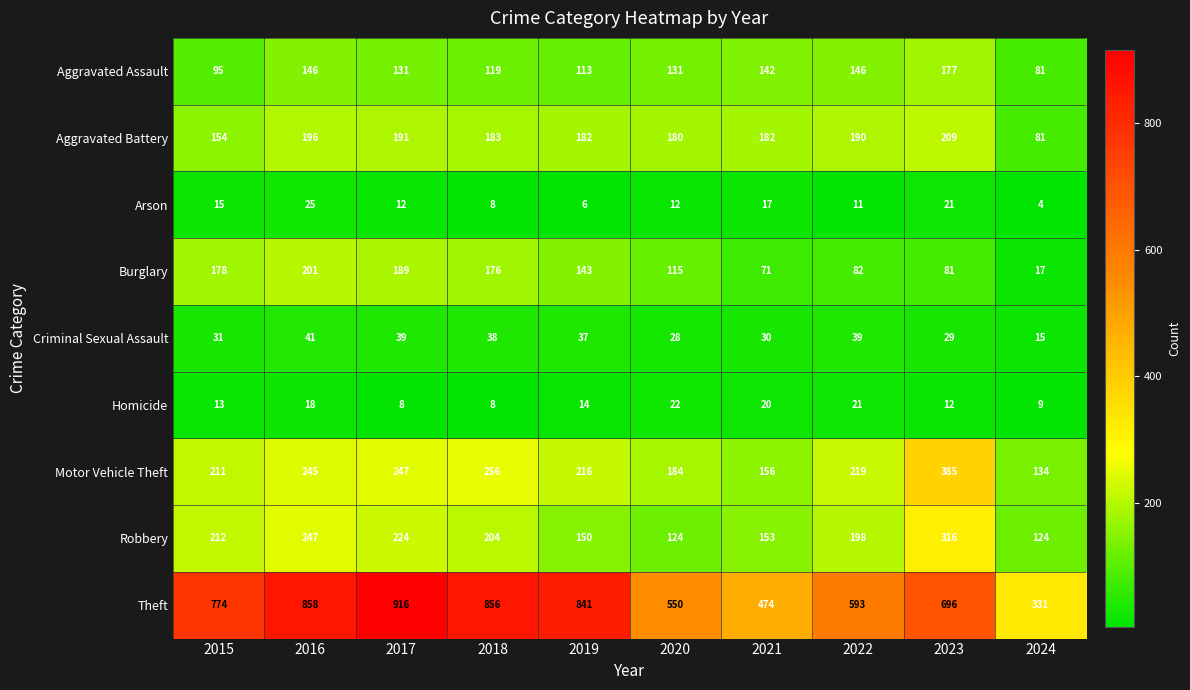

Where does the Burglary series first go above 143?

2015